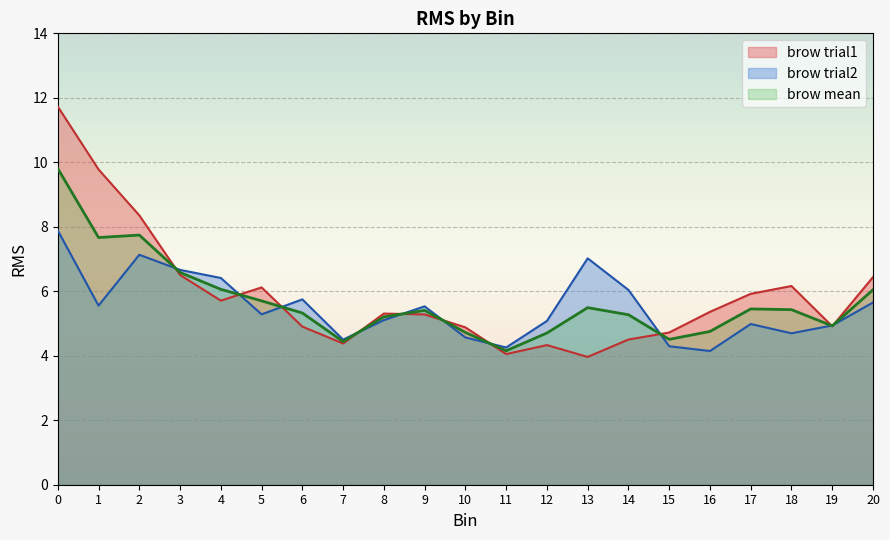

What is the total value across all series at 19?

14.8